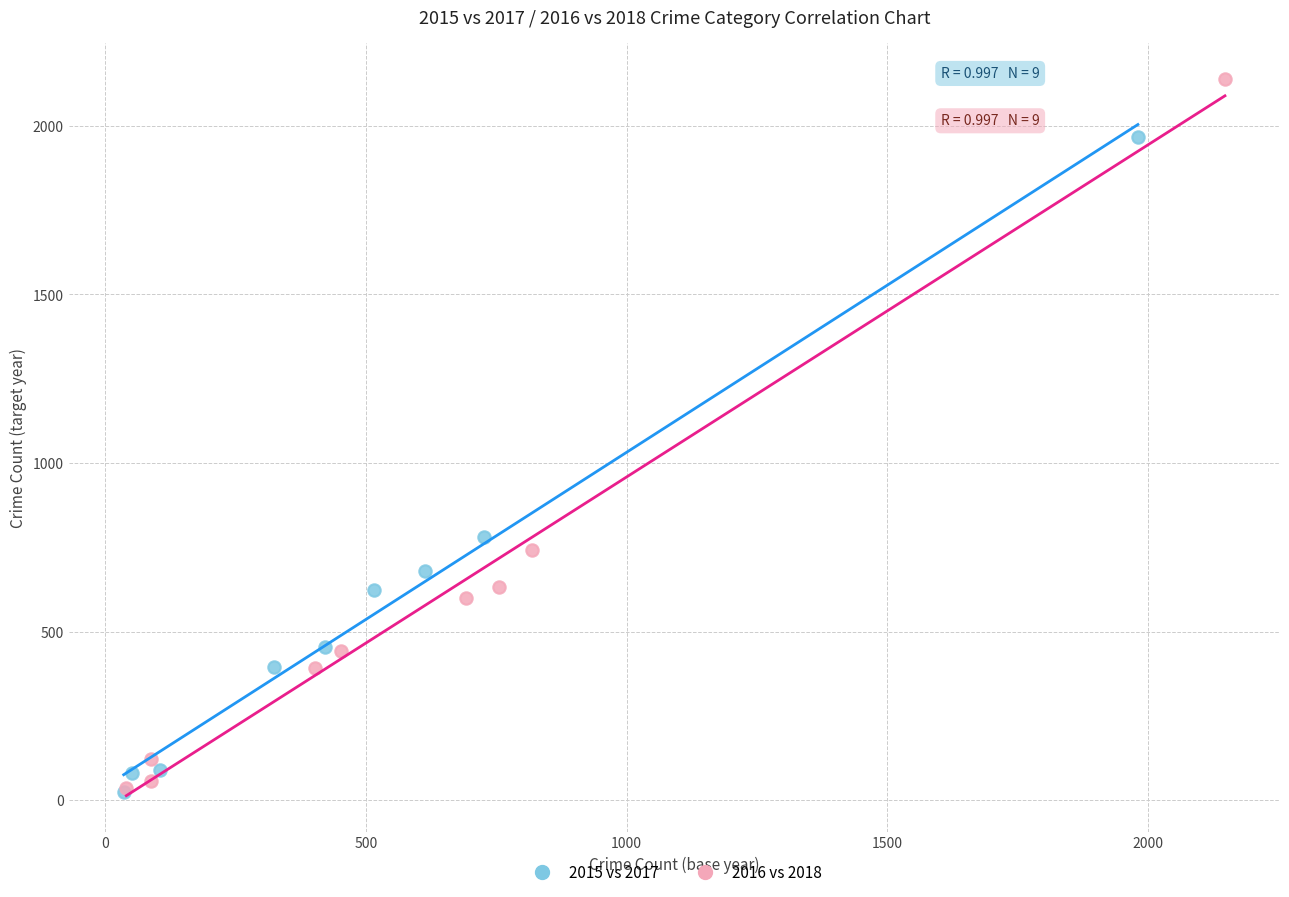

Which series contains the highest Y value?

2016 vs 2018